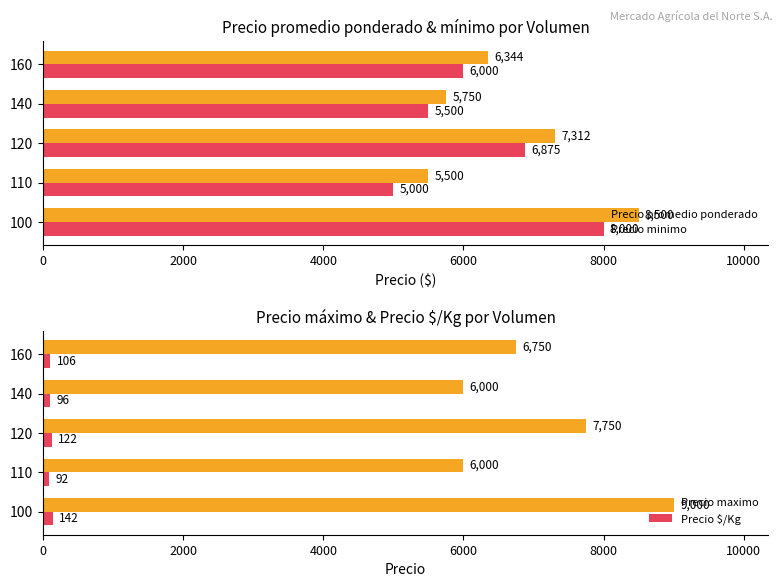

What is the value of the Precio maximo bar at the 1st from the left?

9000.0